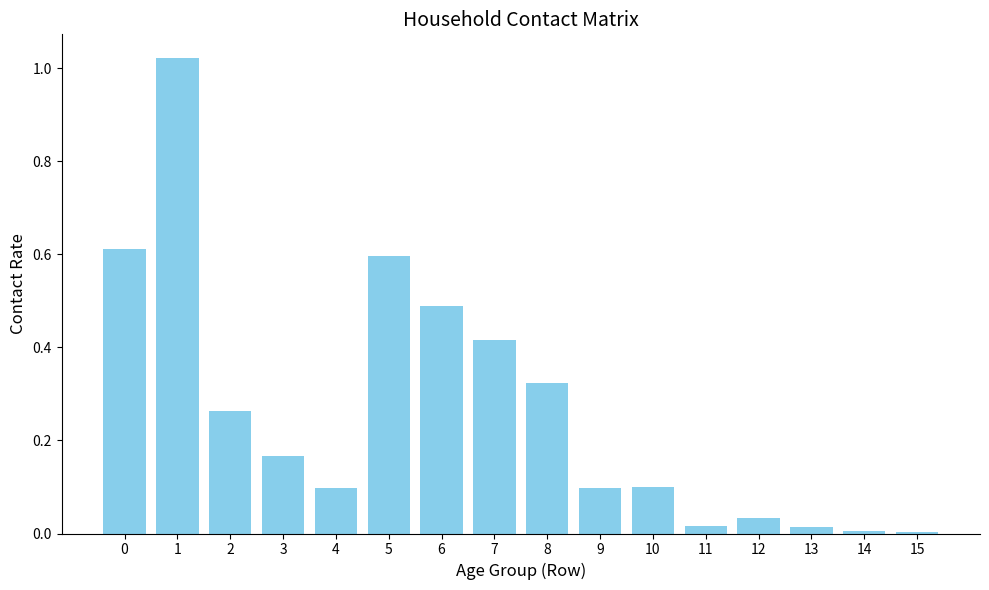

Is it true that the value at 14 is 0.0?

True